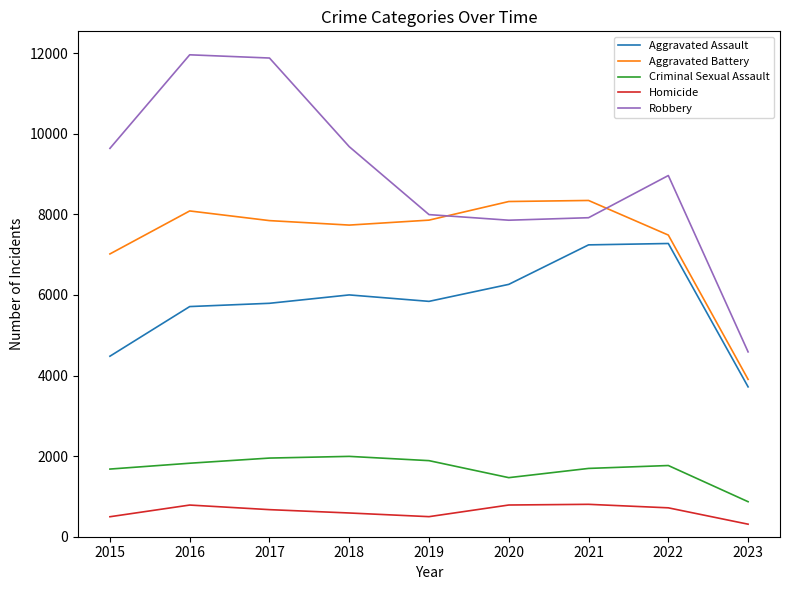

Which series has the largest total across all categories?

Robbery